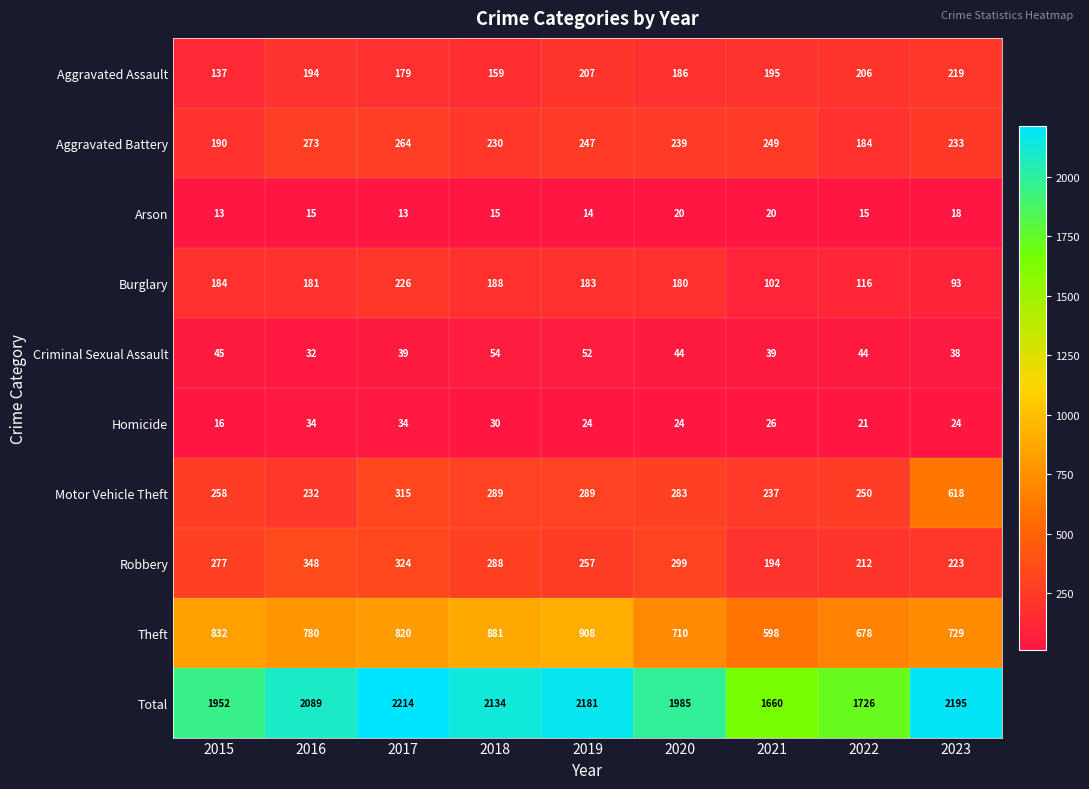

How many distinct data groups are displayed?

10